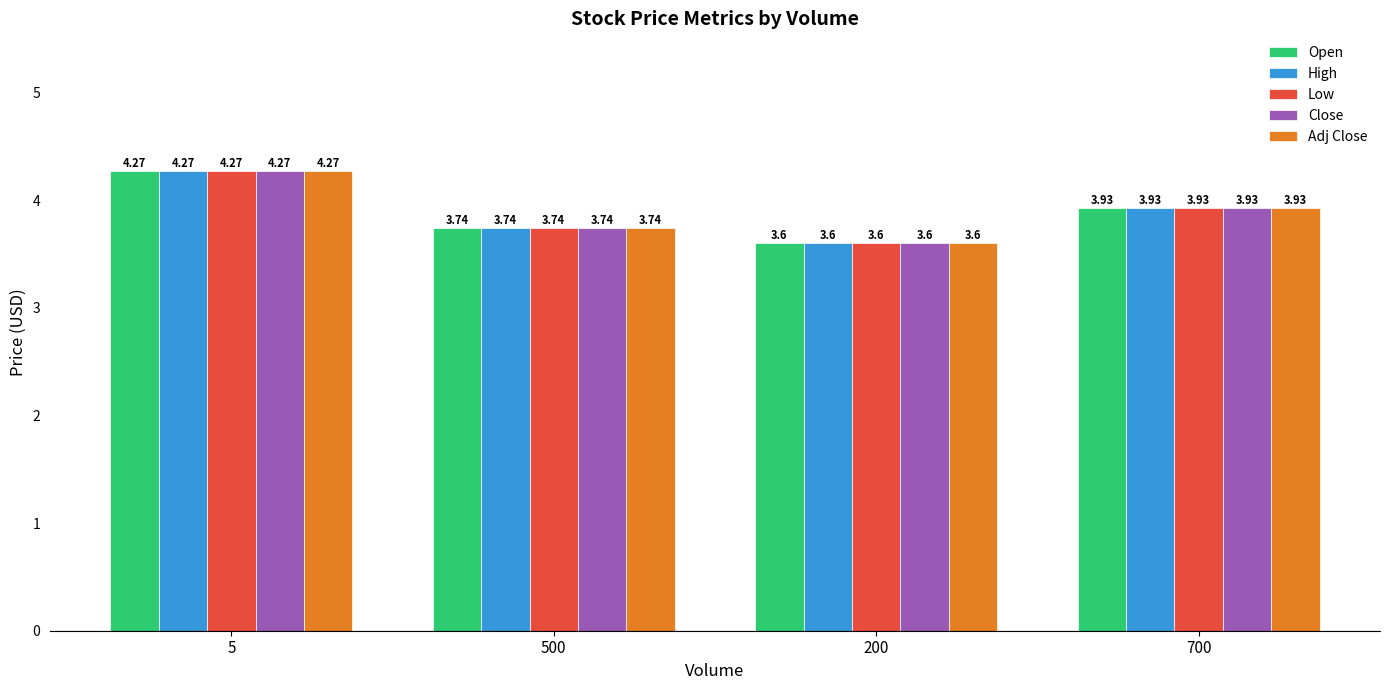

What is the label of the 2nd bar from the left?

500